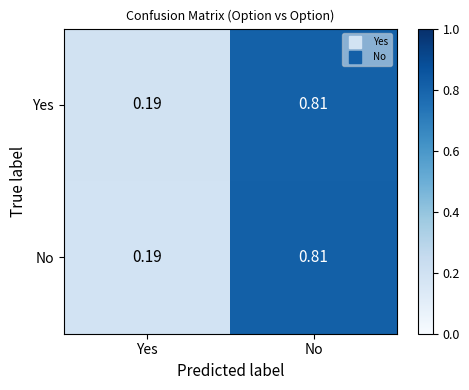

Which category has the lowest value in the Yes series?

Yes